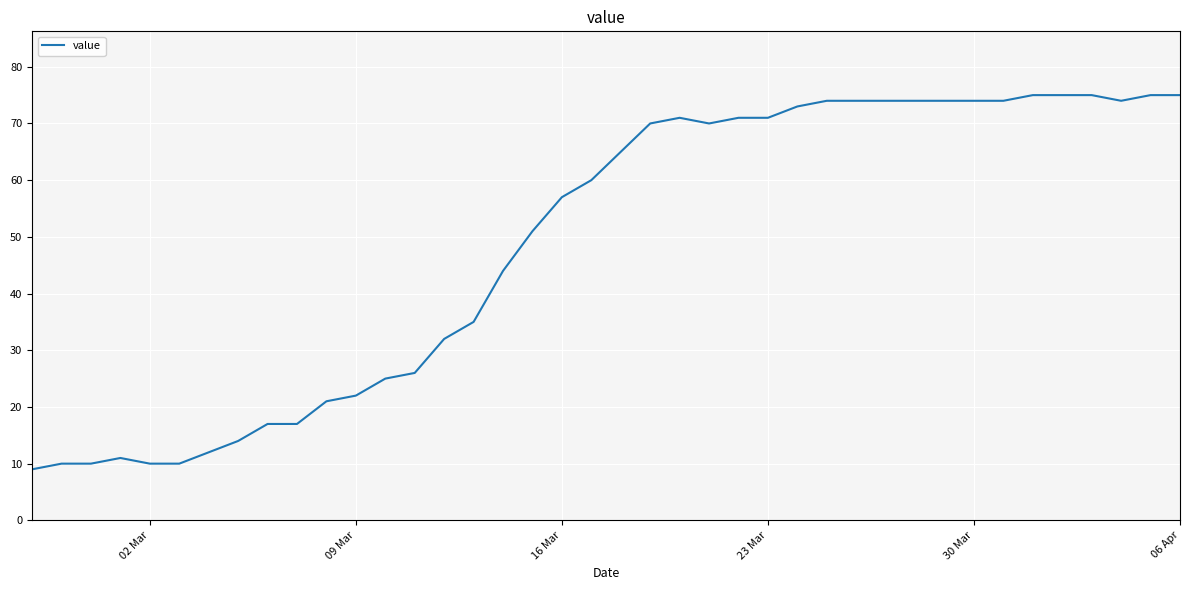

What is the difference between the maximum and minimum values?

66